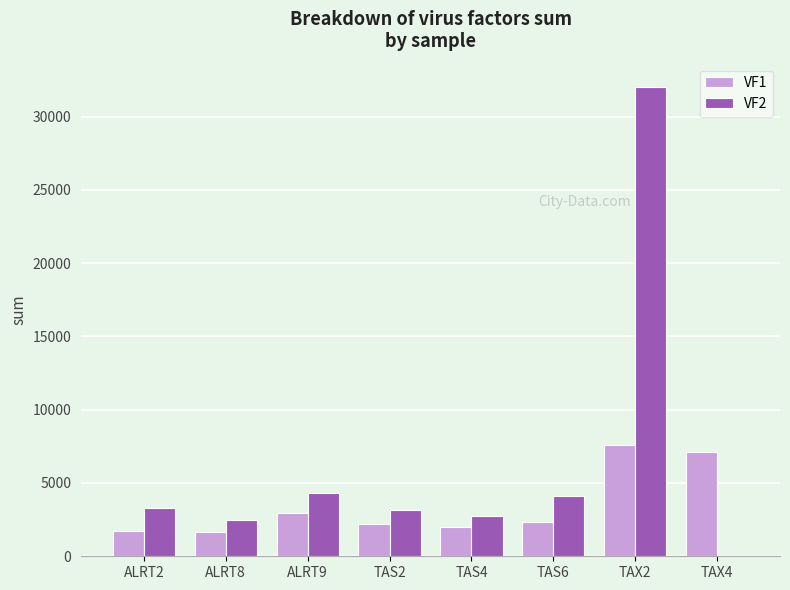

What is the sum of the VF2 values at TAS4 and TAS6?

6865.7